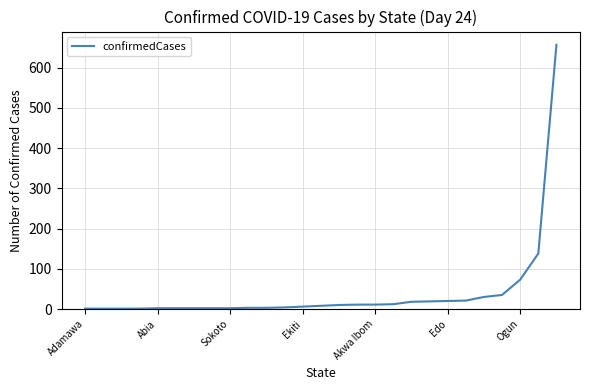

What is the greatest value displayed?

657